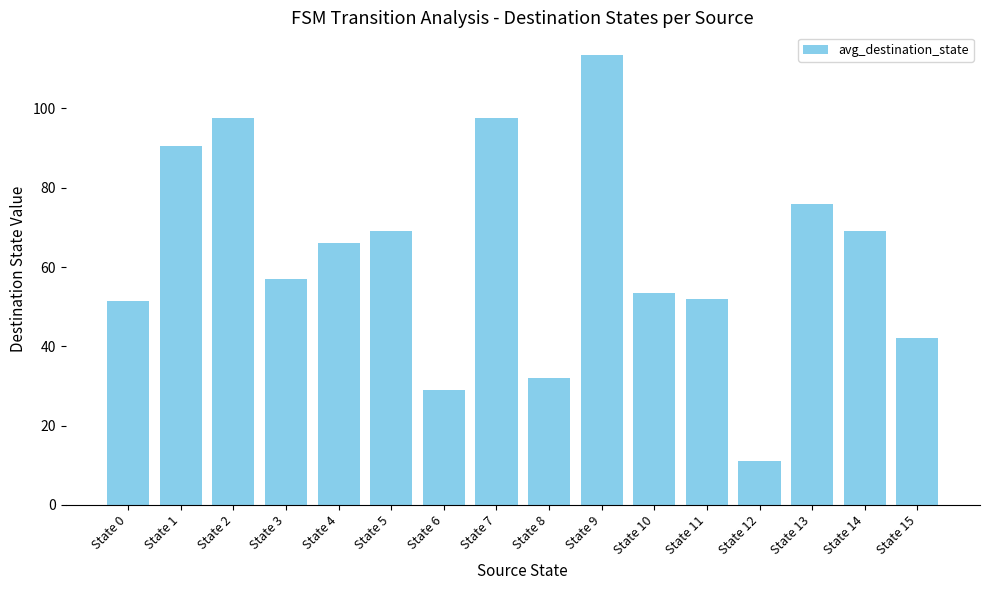

The chart shows a value of 36.0 at State 3. True or false?

False